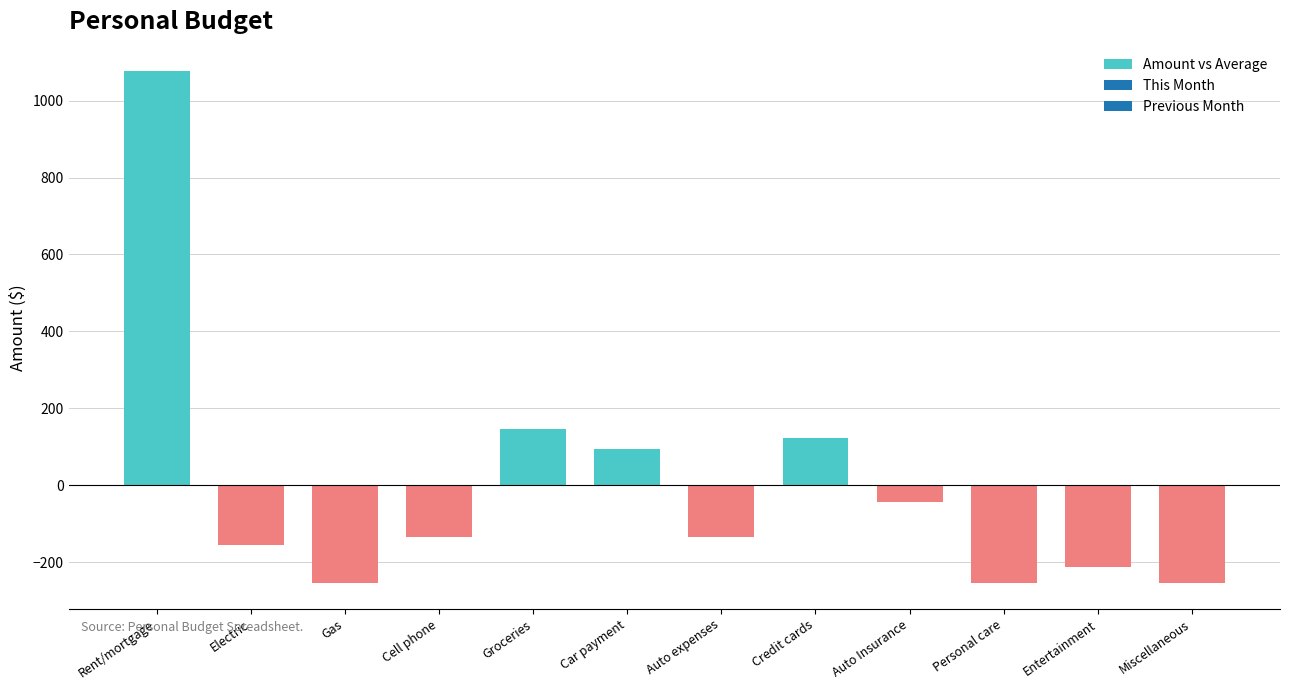

What is the difference between the values at Car payment and Electric?

250.0